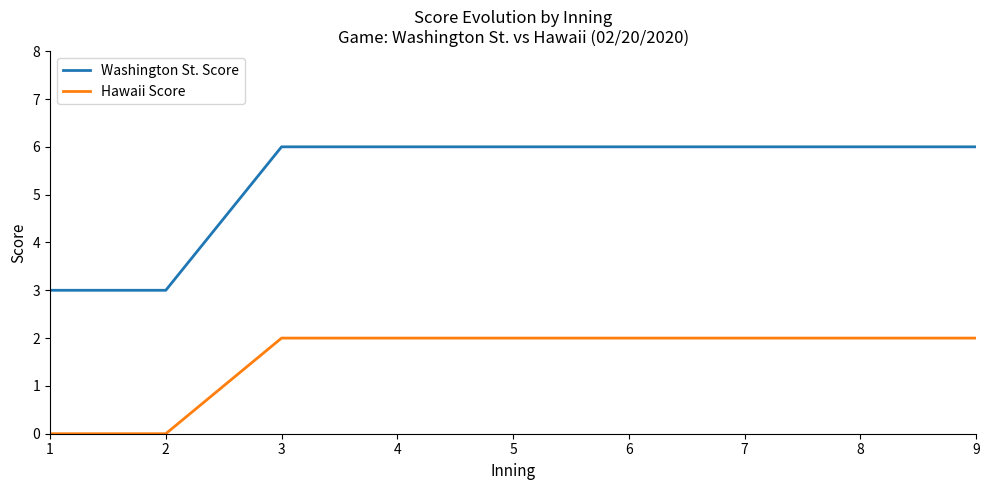

What is the greatest value displayed?

6